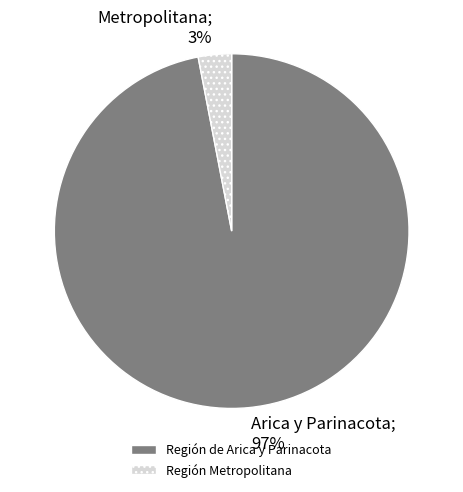

Which has a higher value, Región de Arica y Parinacota or Región Metropolitana?

Región de Arica y Parinacota